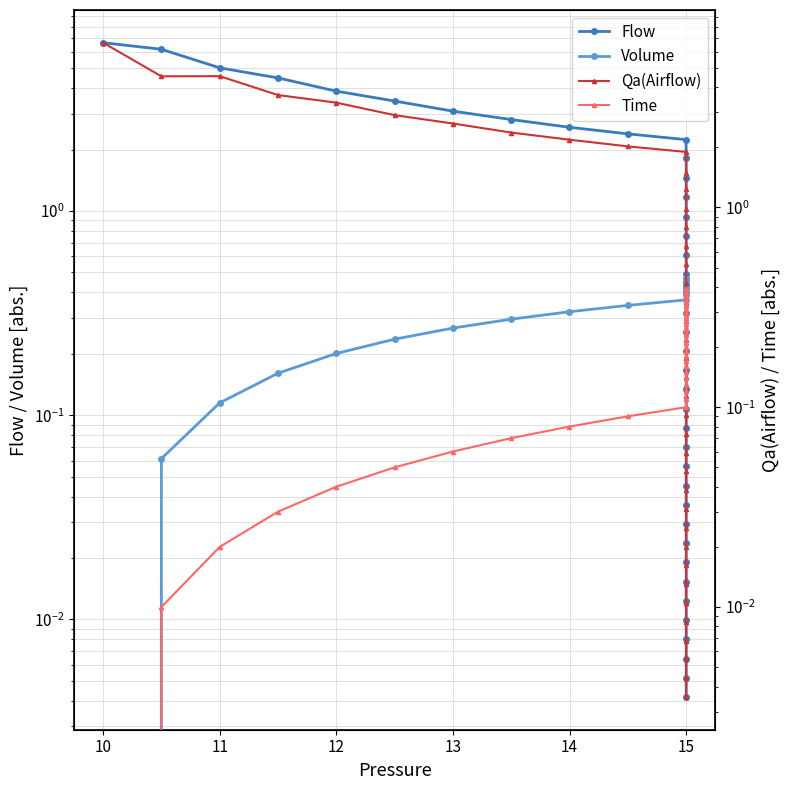

How many data points in Volume are above 0?

39